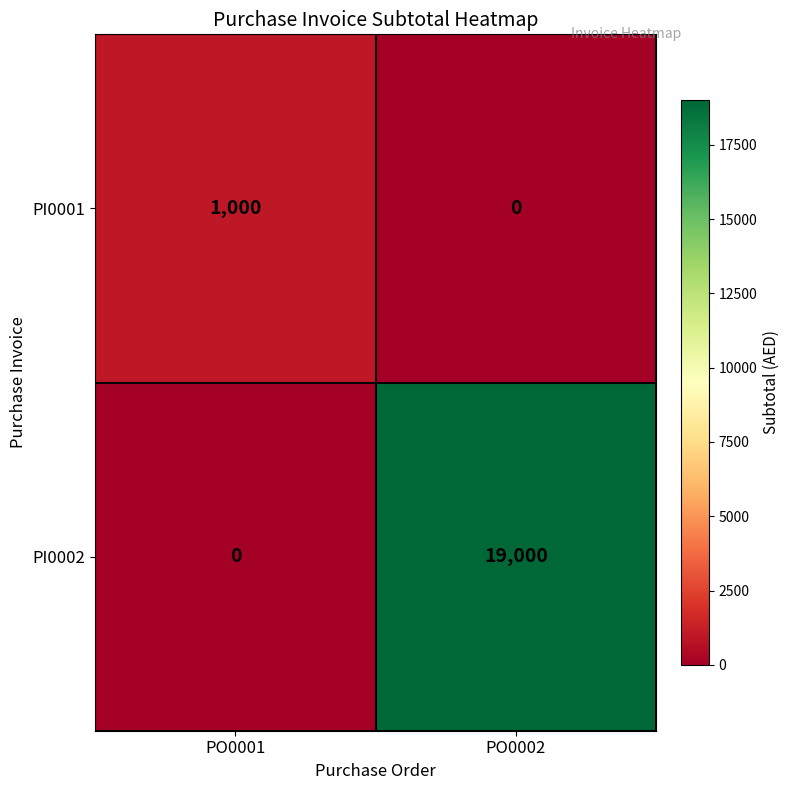

Which series has the largest total across all categories?

PI0002